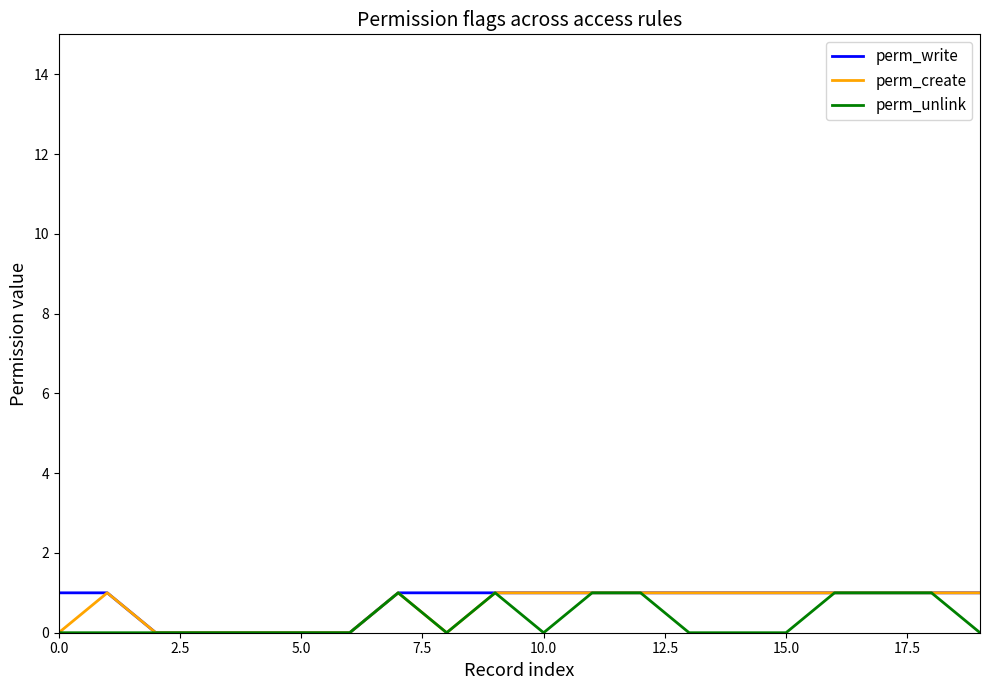

Reading right to left, extract all data points from this chart.

perm_write: 1	1	1	1	1	1	1	1	1	1	1	1	1	0	0	0	0	0	1	1
perm_create: 1	1	1	1	1	1	1	1	1	1	1	0	1	0	0	0	0	0	1	0
perm_unlink: 0	1	1	1	0	0	0	1	1	0	1	0	1	0	0	0	0	0	0	0